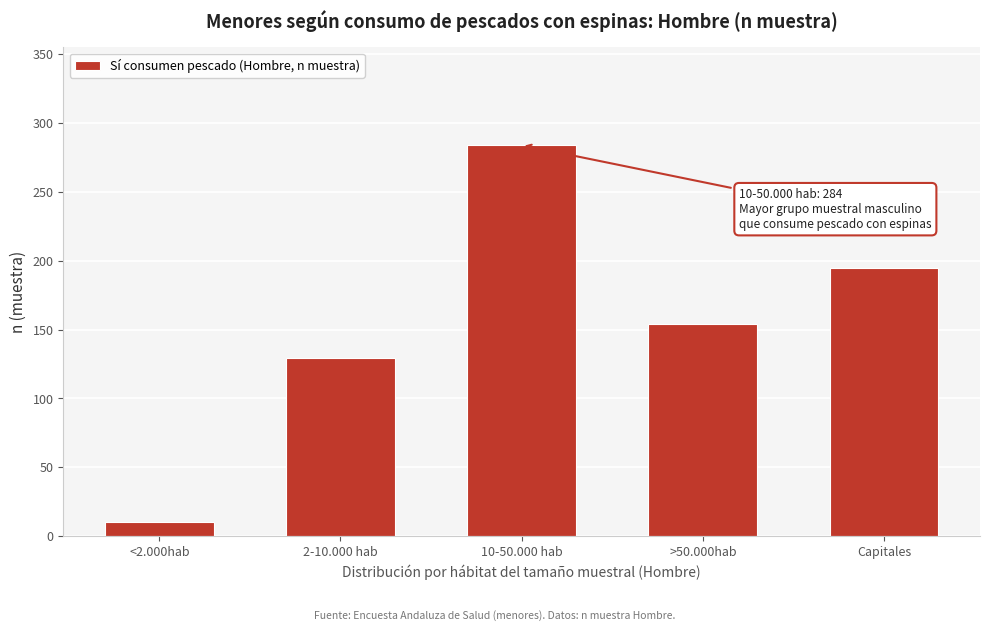

Reading right to left, transcribe all the data shown in this chart.

Capitales=195	>50.000hab=154	10-50.000 hab=284	2-10.000 hab=129	<2.000hab=10